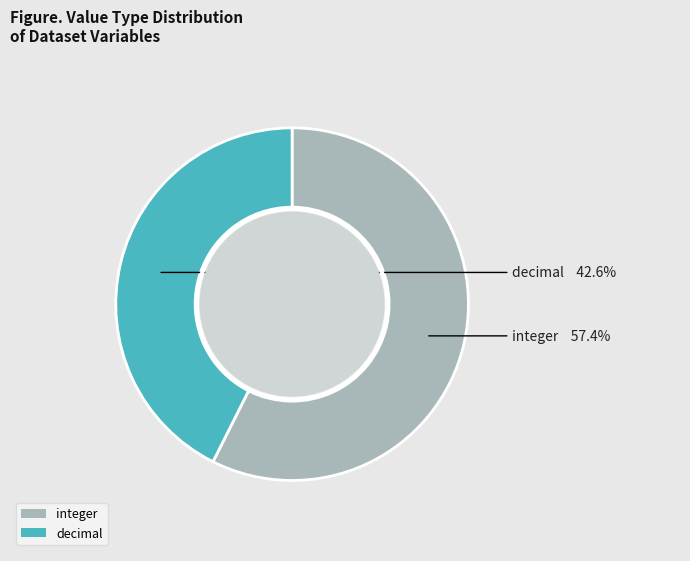

The integer slice represents 57% of the pie. True or false?

True